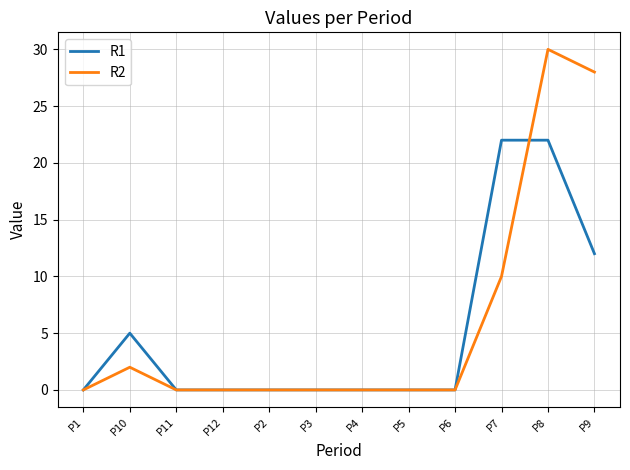

Reading left to right, extract all data points from this chart.

R1: 0	5	0	0	0	0	0	0	0	22	22	12
R2: 0	2	0	0	0	0	0	0	0	10	30	28